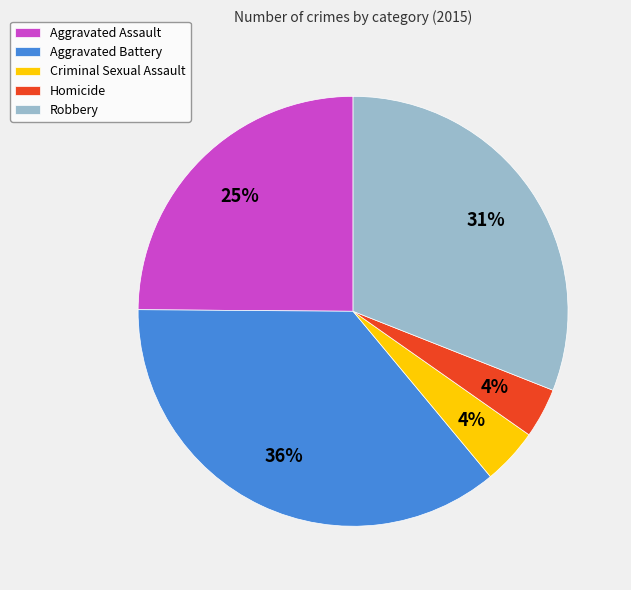

Is it true that Homicide is 4% of the pie?

True